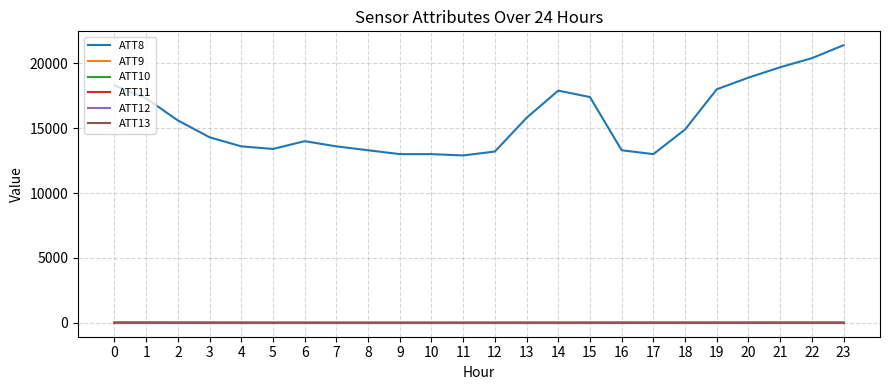

Which series has the largest range (max minus min)?

ATT8